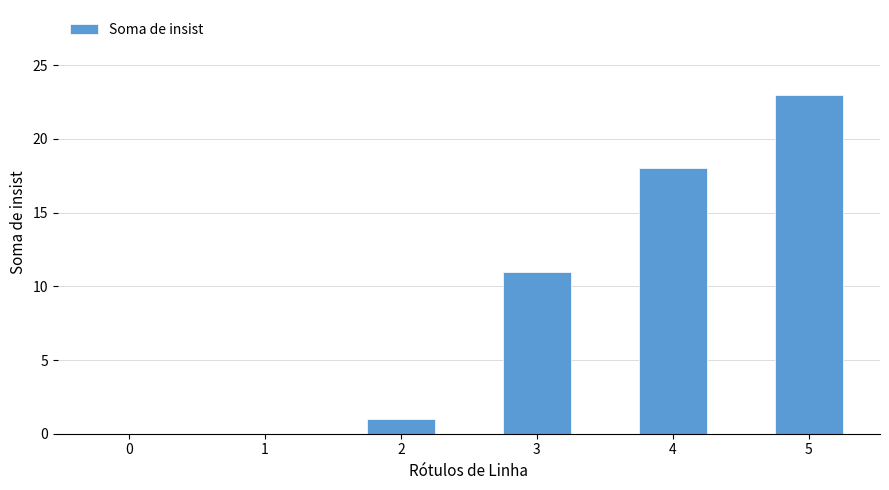

Count the number of categories in the chart.

6